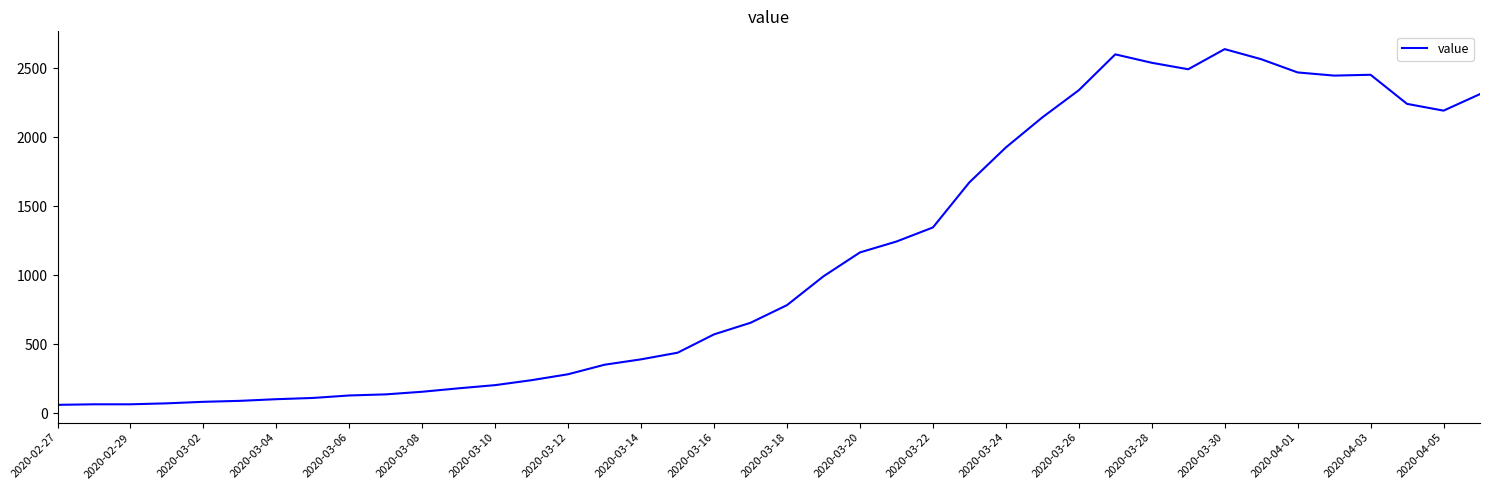

What is the maximum value shown in the chart?

2640